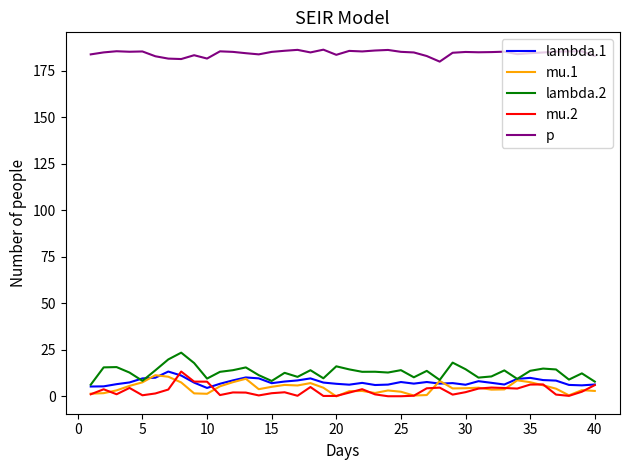

True or false: p and mu.2 cross at least once.

False